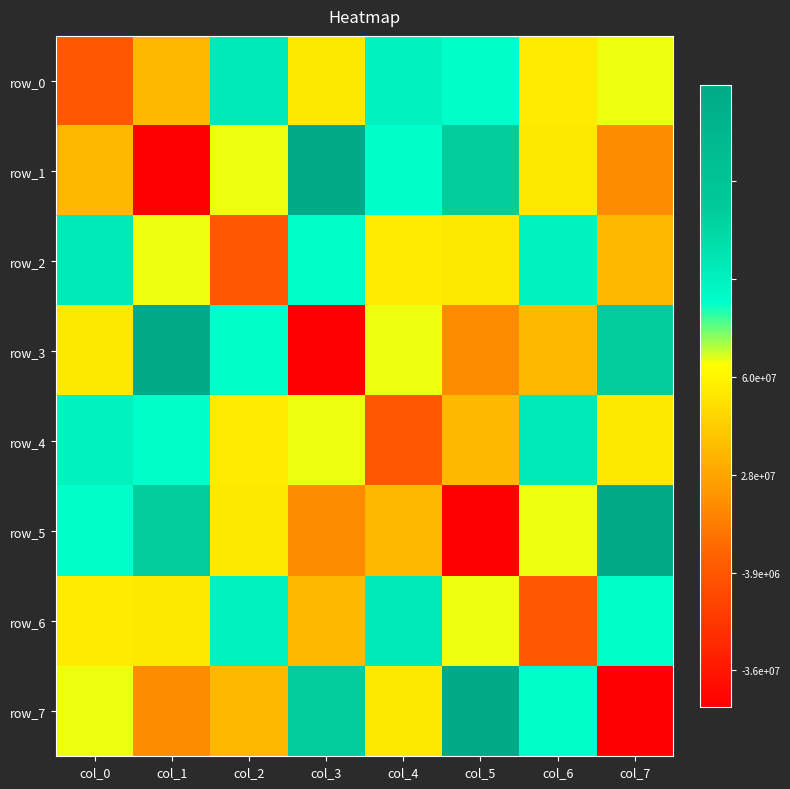

Which series has the widest spread of values?

row_1